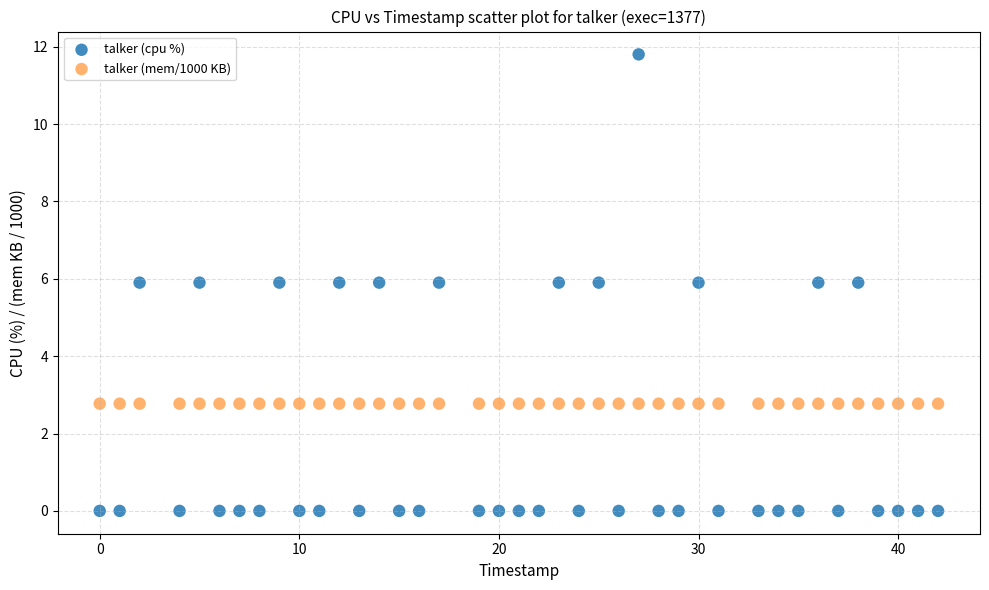

Which series contains the lowest Y value?

talker (cpu %)